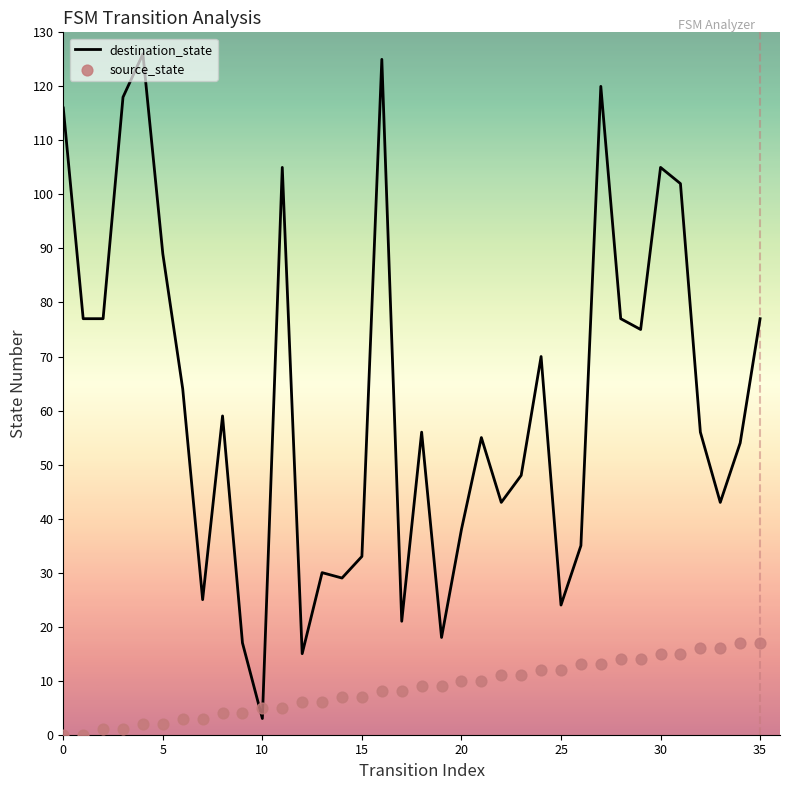

What is the total value across all series at 29?

89